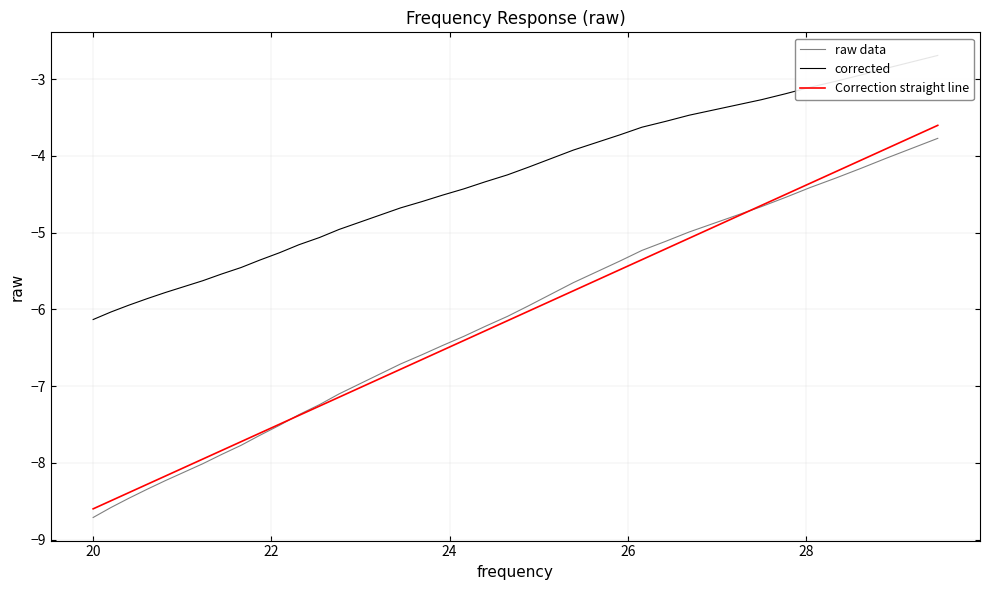

Which series has the largest total across all categories?

corrected